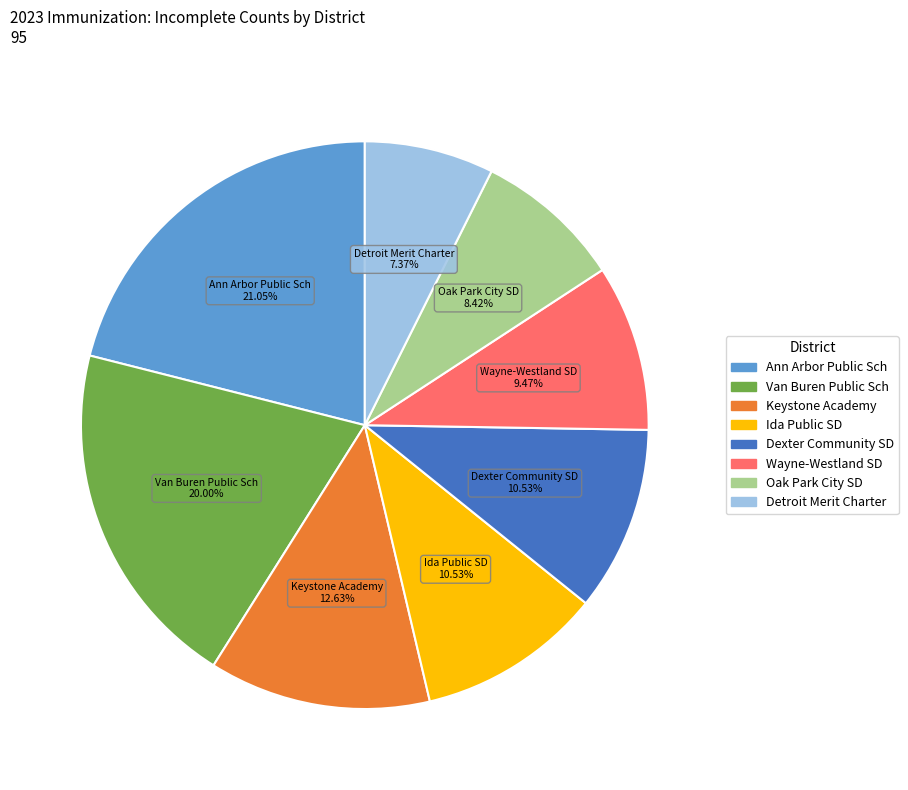

Does any single category account for the majority?

No